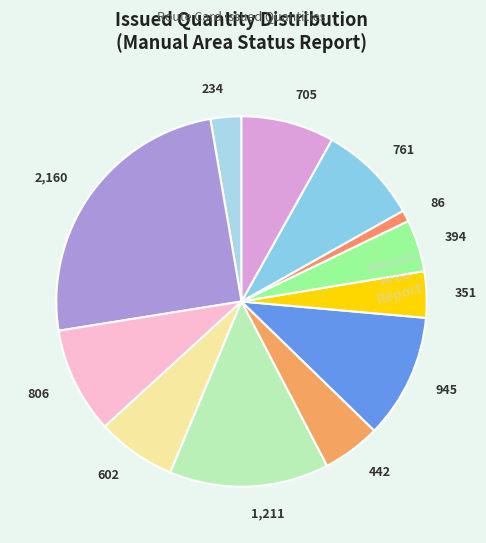

Count the number of slices in the pie.

12